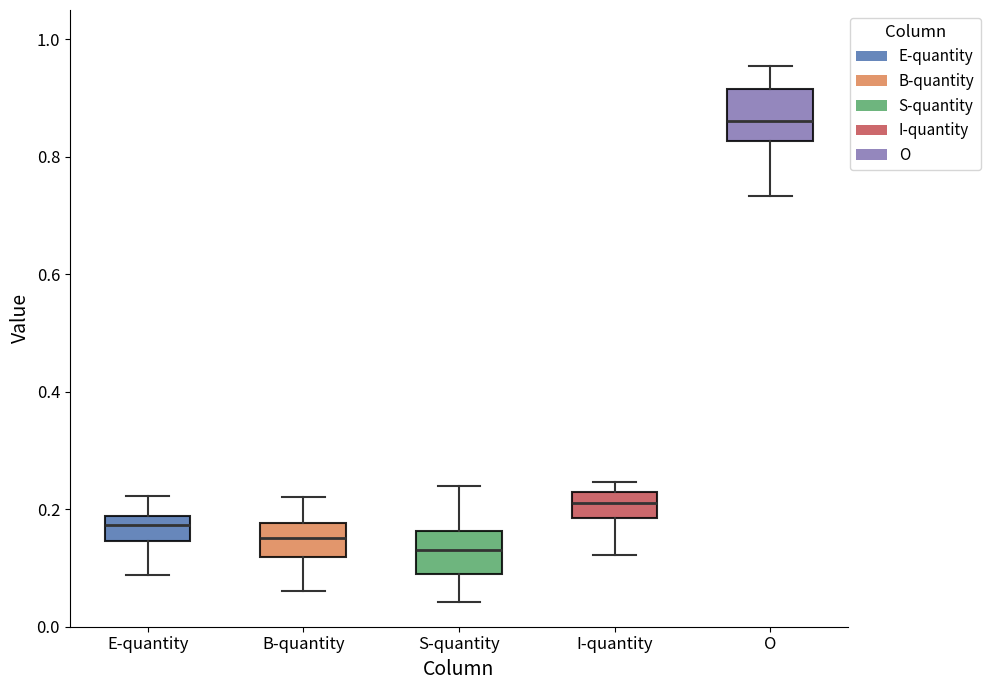

Reading left to right, transcribe this box plot: for each box, give where its median line is, the range the box spans, and where its two whiskers end, as read against the y-axis. The values are not printed on the chart, so give them approximately, as read against the axis.

E-quantity: median 0.18 (inside the box), box 0.14 to 0.18, whiskers 0.08 to 0.22
B-quantity: median 0.16, box 0.12 to 0.18, whiskers 0.06 to 0.22
S-quantity: median 0.14, box 0.10 to 0.16, whiskers 0.04 to 0.24
I-quantity: median 0.22 (inside the box), box 0.18 to 0.22, whiskers 0.12 to 0.24
O: median 0.86, box 0.82 to 0.92, whiskers 0.74 to 0.96